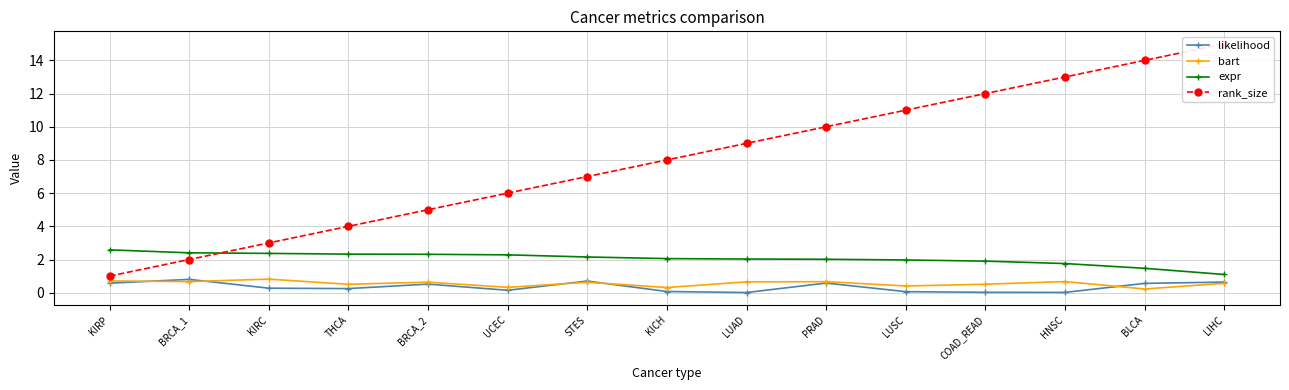

Reading right to left, list all the values displayed in this chart.

likelihood: 0.6	0.6	0.0	0.0	0.1	0.6	0.0	0.1	0.7	0.1	0.5	0.2	0.3	0.8	0.6
bart: 0.6	0.2	0.7	0.5	0.4	0.7	0.7	0.3	0.6	0.3	0.6	0.5	0.8	0.7	0.7
expr: 1.1	1.5	1.8	1.9	2.0	2.0	2.0	2.1	2.2	2.3	2.3	2.3	2.4	2.4	2.6
rank_size: 15.0	14.0	13.0	12.0	11.0	10.0	9.0	8.0	7.0	6.0	5.0	4.0	3.0	2.0	1.0